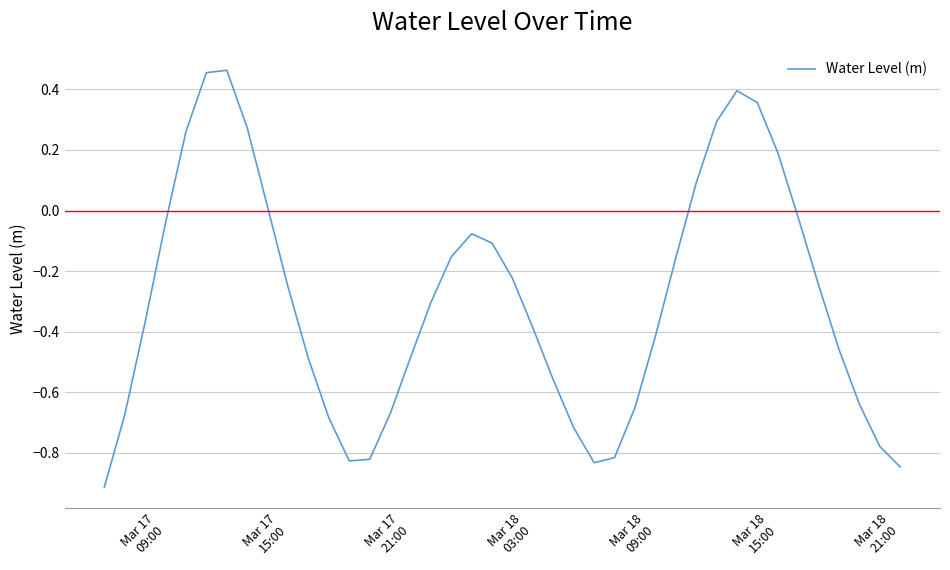

How many positive values are there?

10